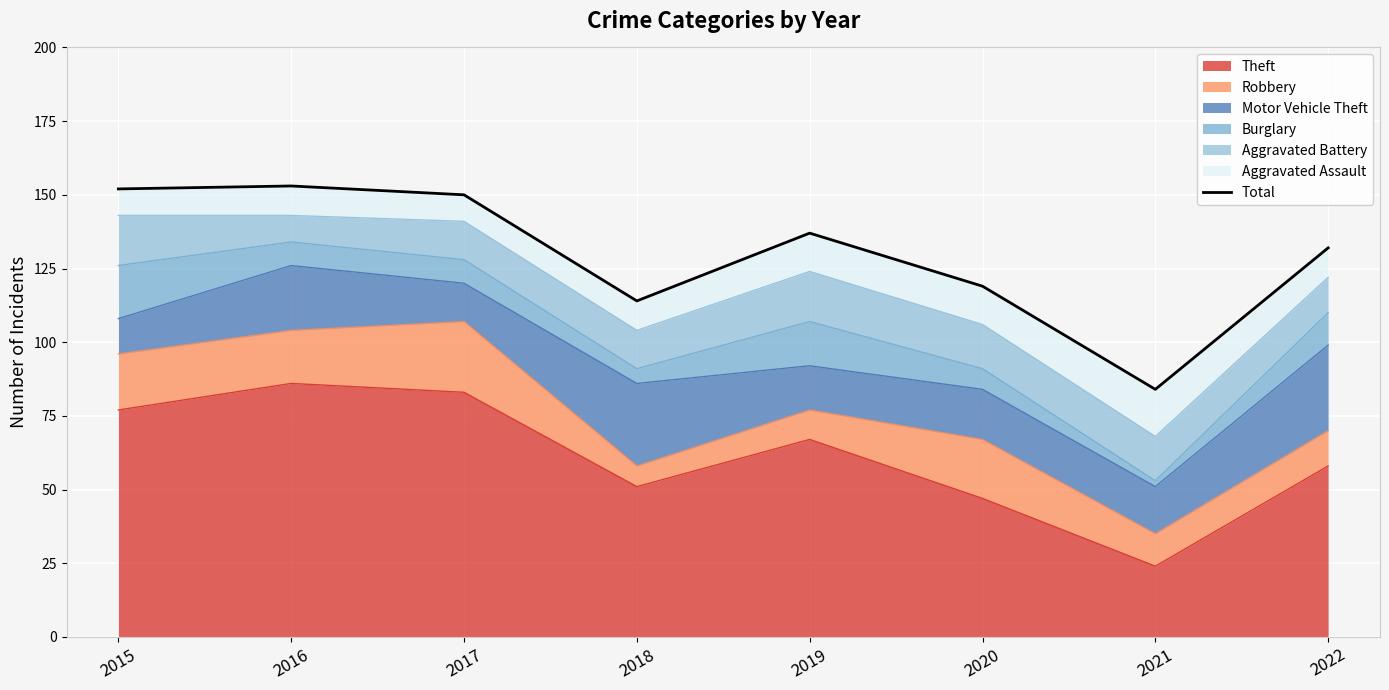

What is the value of the 6th point from the left?

119